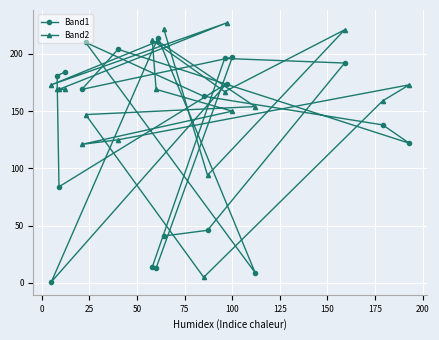

Rank the series by their maximum value, from lowest to highest.

Band1, Band2